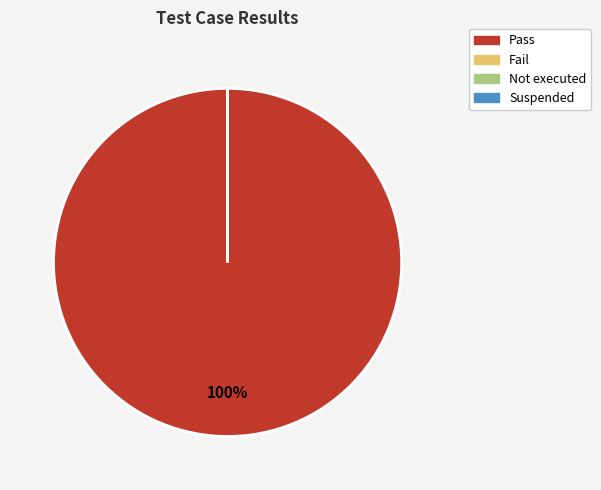

Is Pass the majority of the pie?

Yes